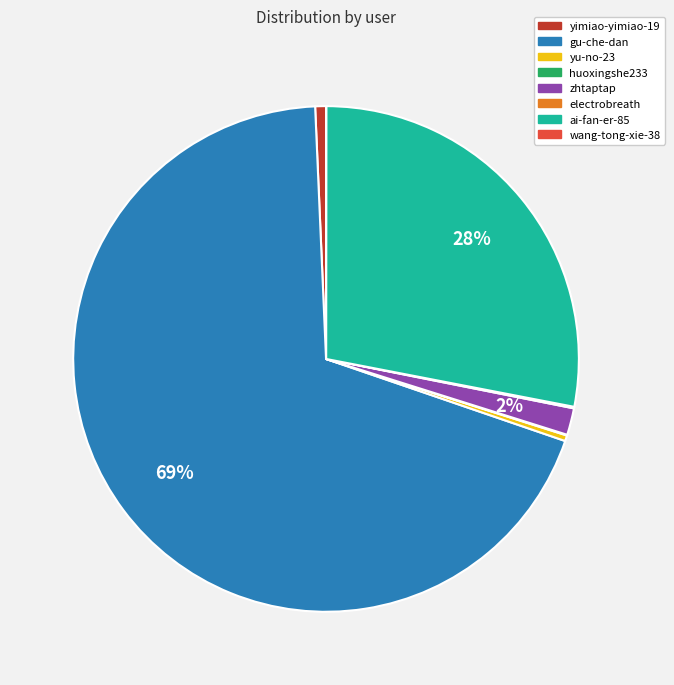

To the nearest percent, what is the average slice percentage?

12%